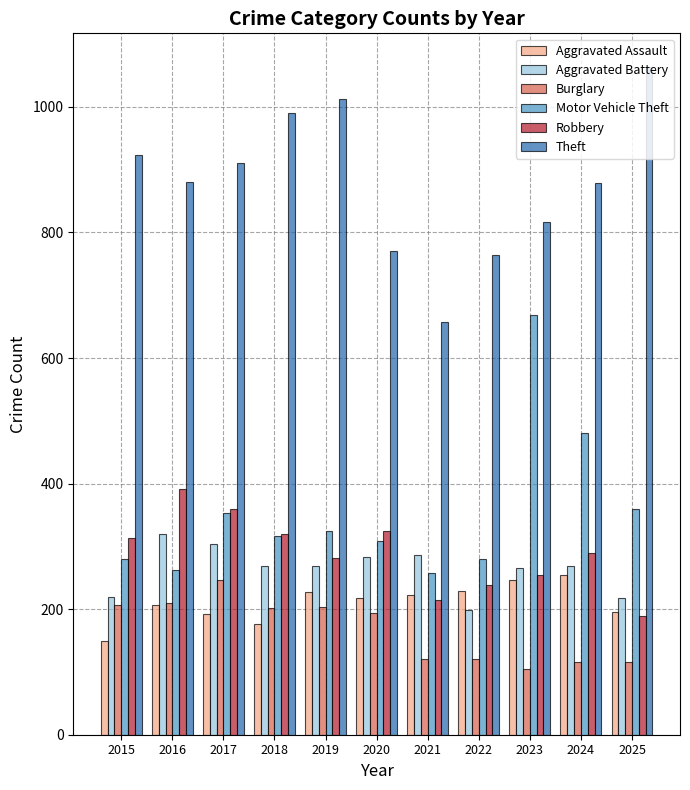

What is the difference between the second highest and second lowest values in the Burglary series?

94